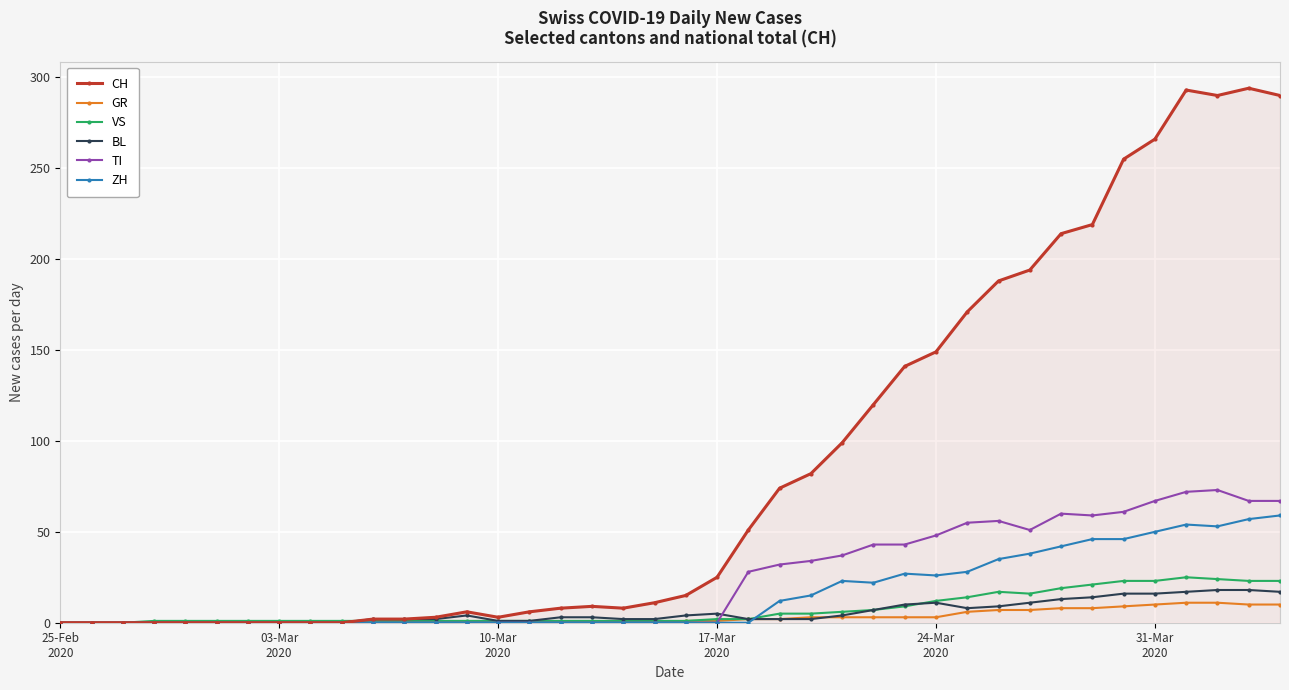

Which series has the largest range (max minus min)?

CH